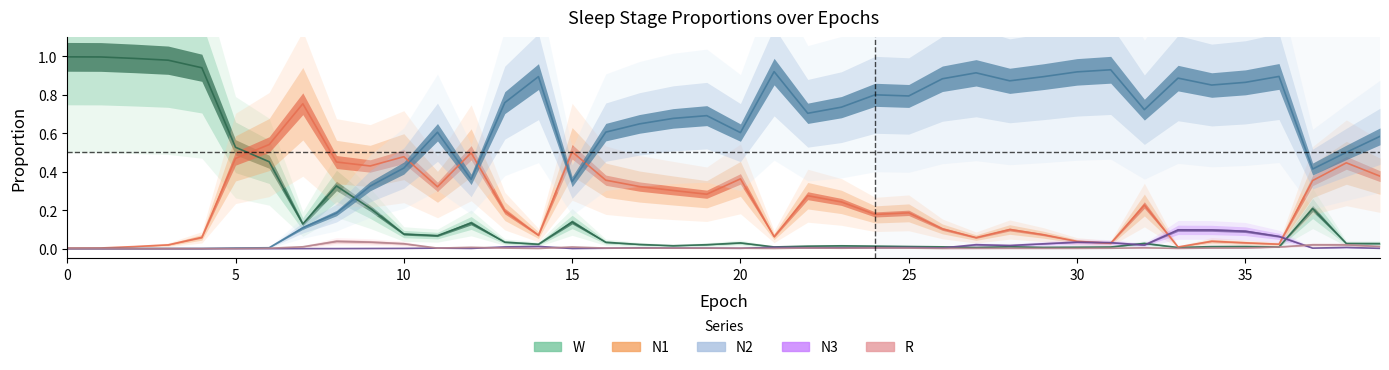

What is the total value across all series at 4?

1.0